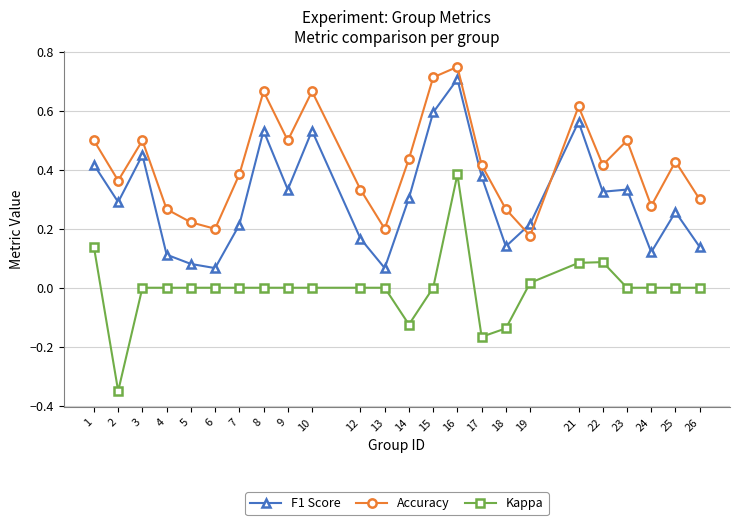

The F1 Score series shows 0.1 at 10. True or false?

False